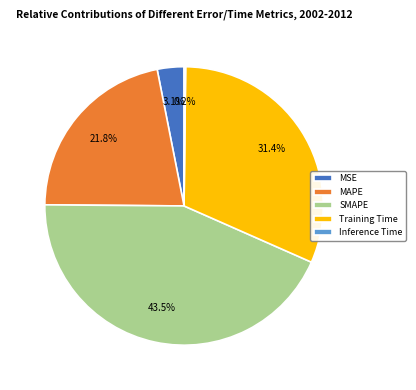

To the nearest percent, what portion does MAPE represent?

22%